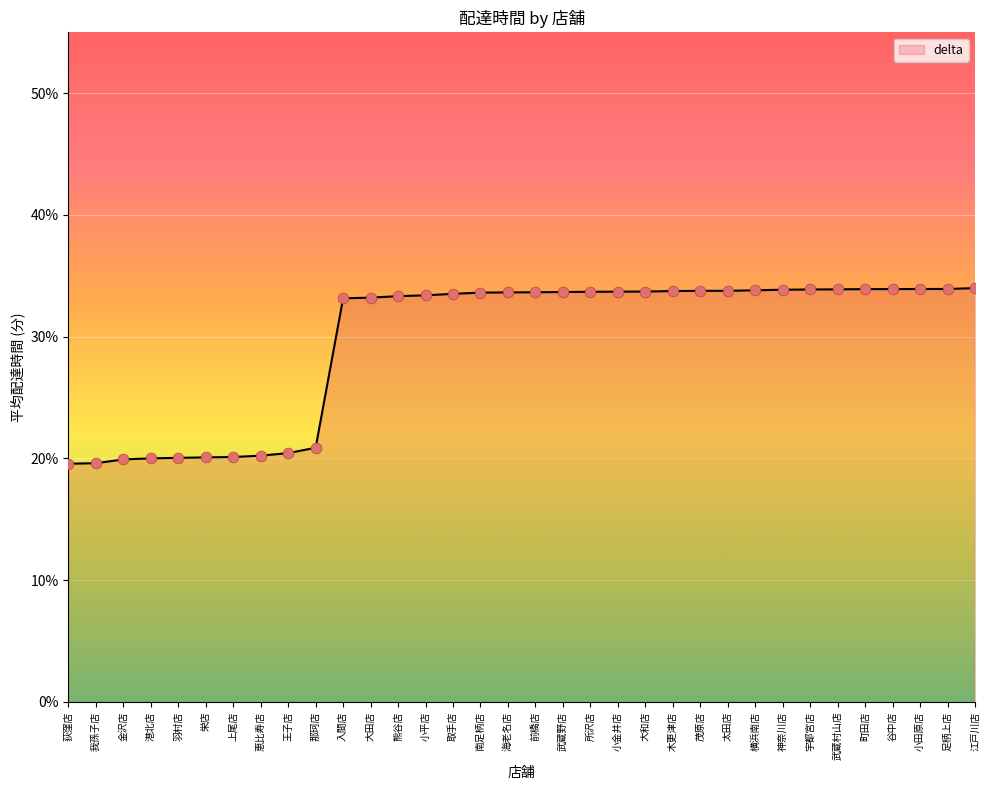

What is the change in value from 我孫子店 to 入間店?

+13.5